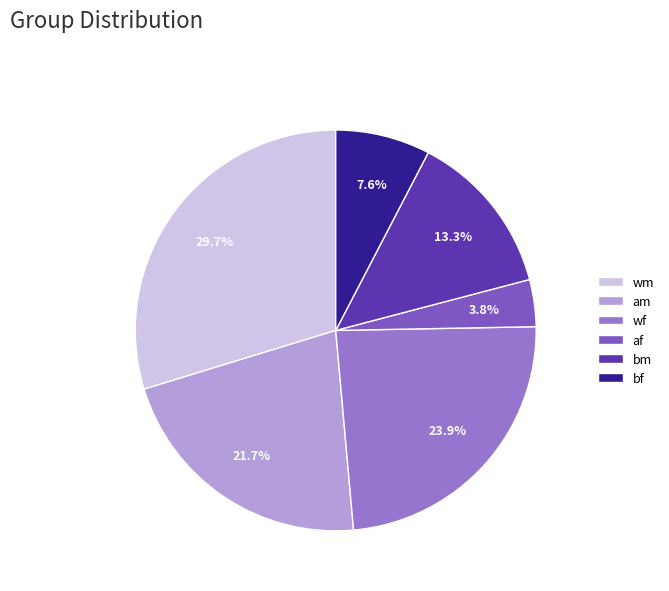

How many segments does this pie chart have?

6